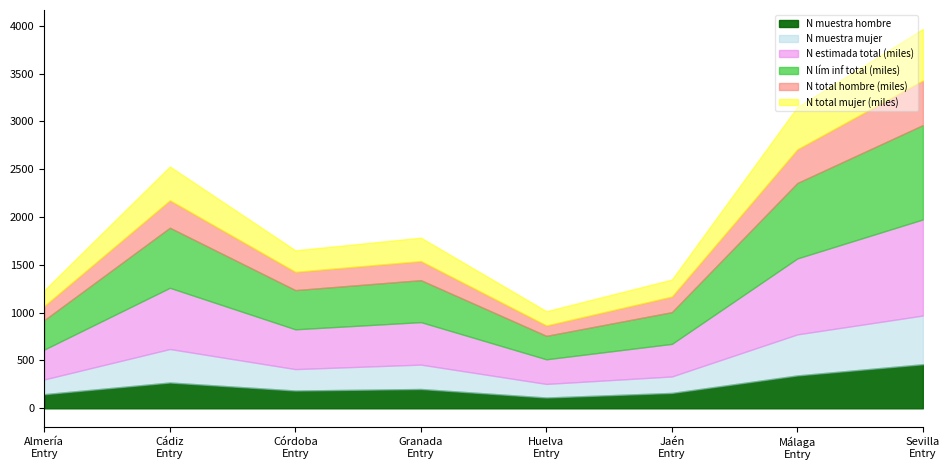

At which category does N_total_mujer reach its first local peak?

Cádiz